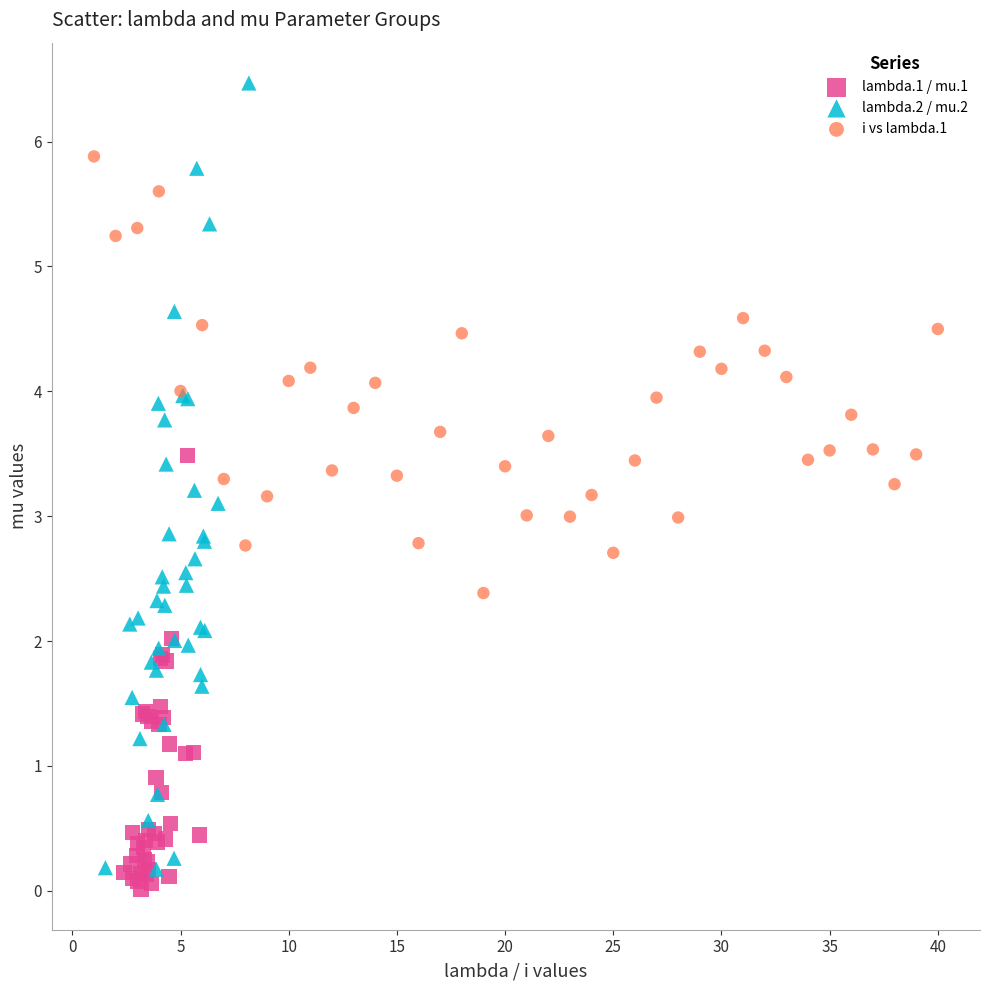

Which series reaches the maximum Y coordinate?

lambda.2 / mu.2